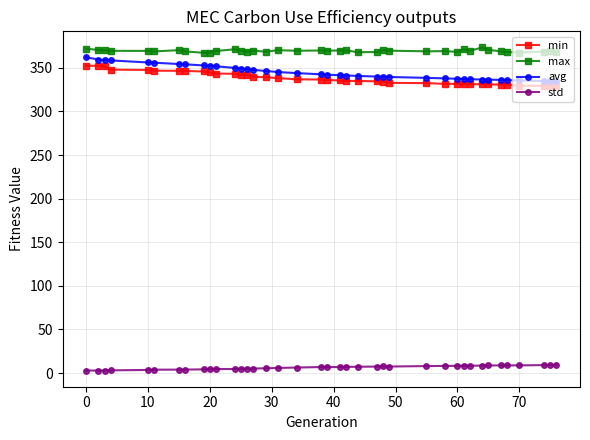

Which series has the largest range (max minus min)?

avg